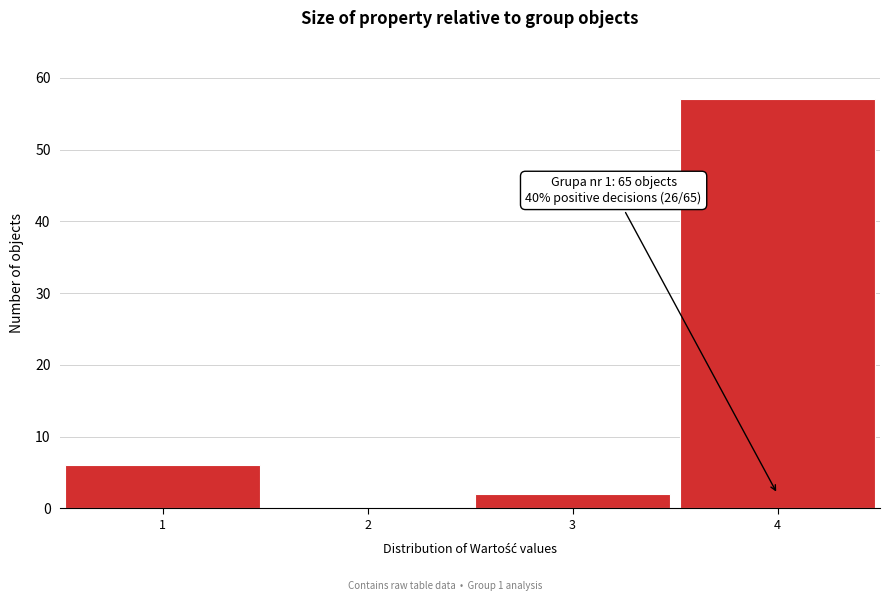

Which range on the x-axis has the tallest bar?

3.5 to 4.5